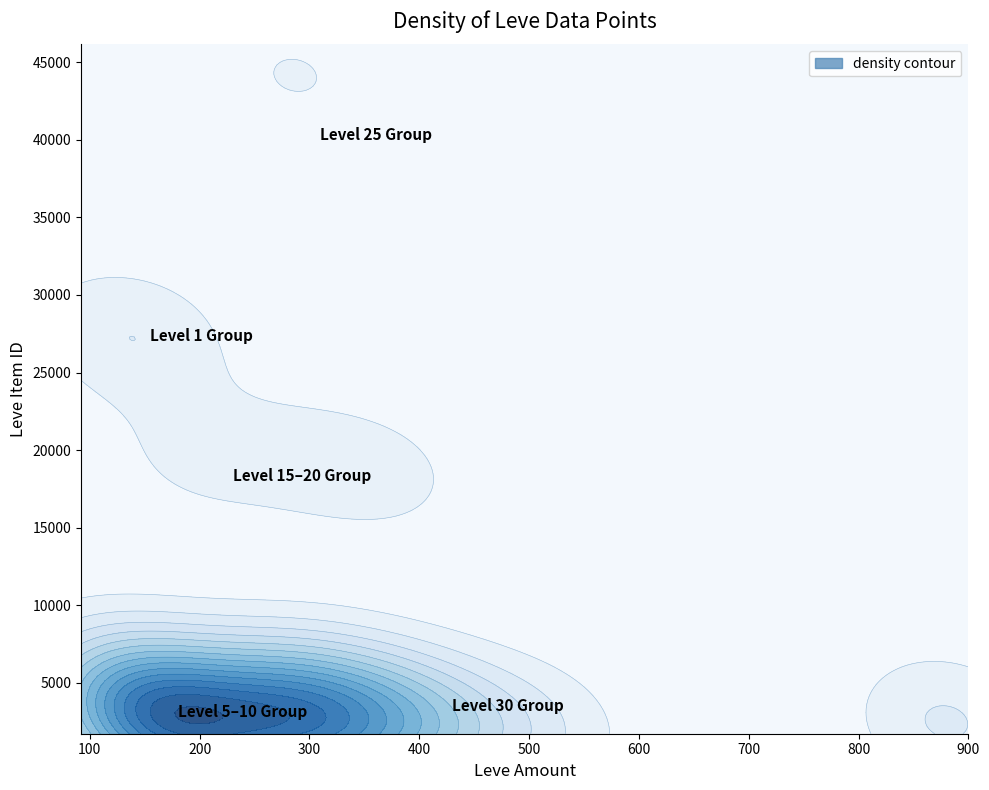

At which category is the sum across all series the highest?

30